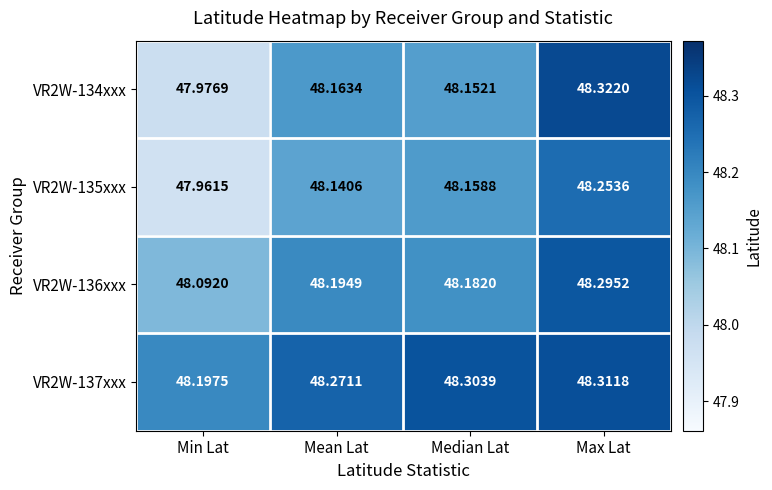

List the series in order of their peak value, highest first.

VR2W-134xxx, VR2W-137xxx, VR2W-136xxx, VR2W-135xxx